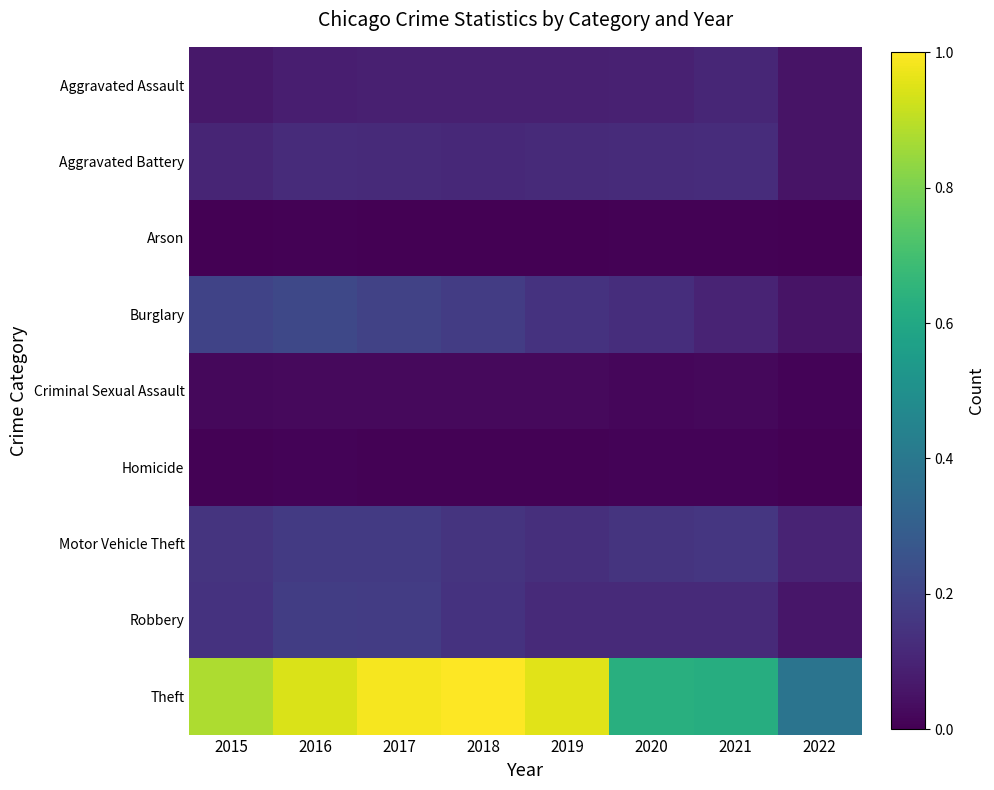

Count the number of categories in the chart.

8